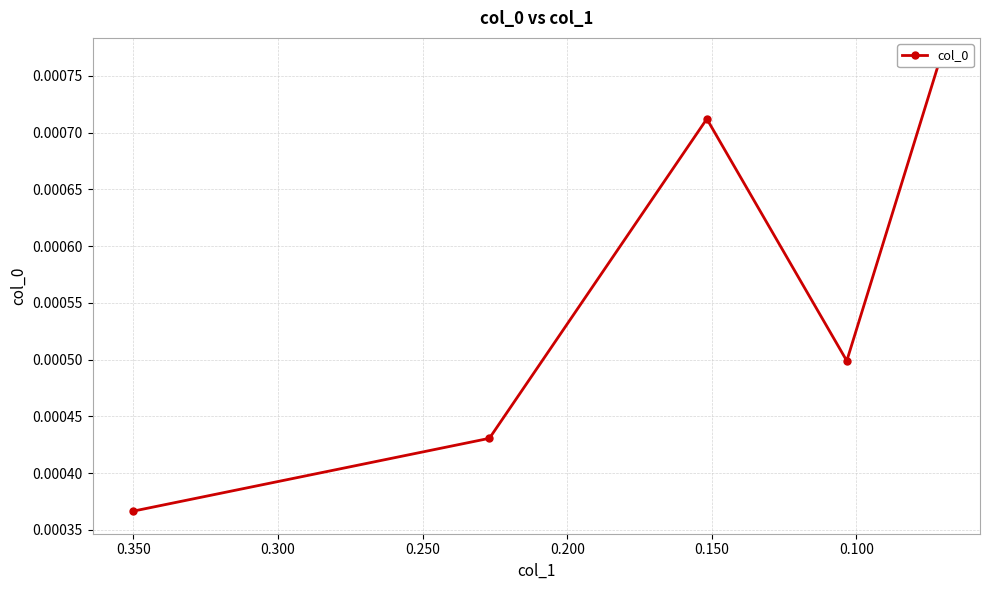

True or false: the data shows 0.0 at 0.200.

True